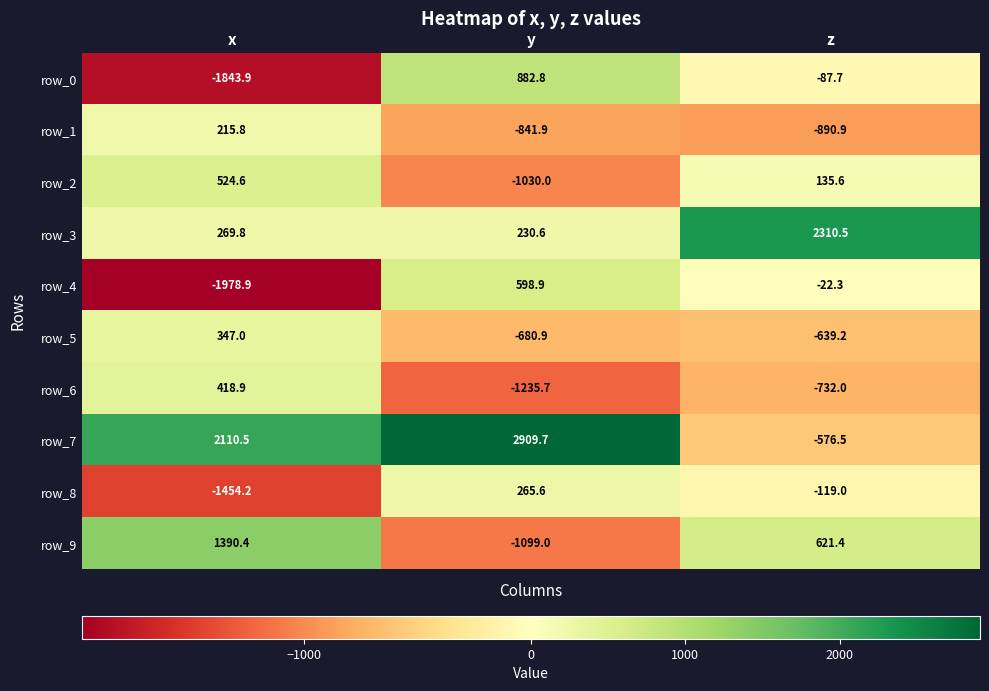

The value of row_7 at z is -364.0. True or false?

False